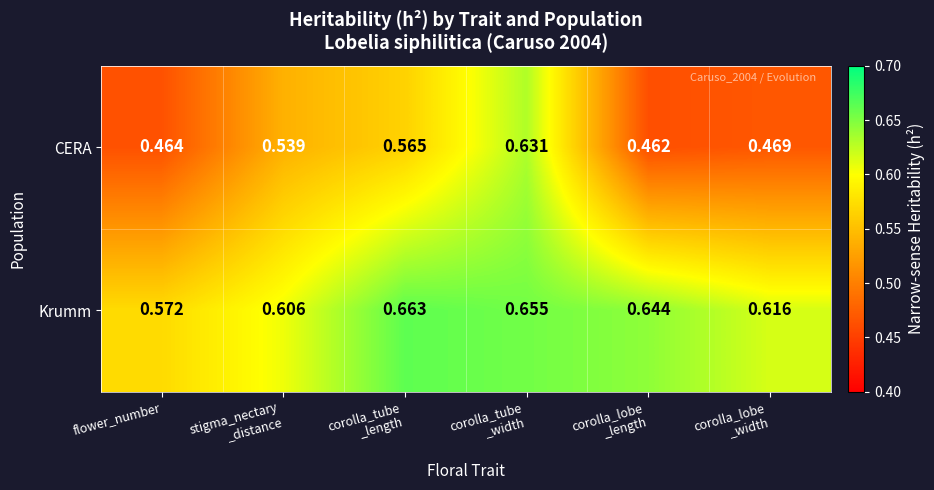

What is the total value across all series at corolla_lobe
_width?

1.1